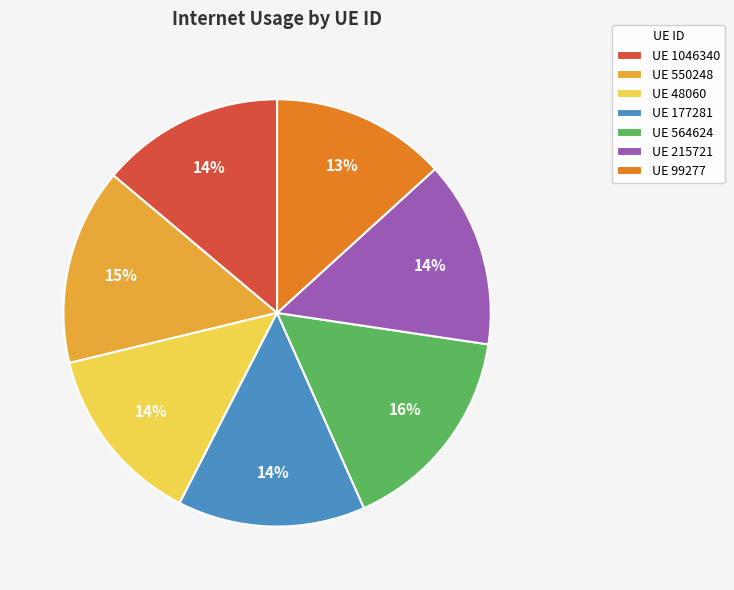

What is the largest slice in the pie chart?

UE 564624